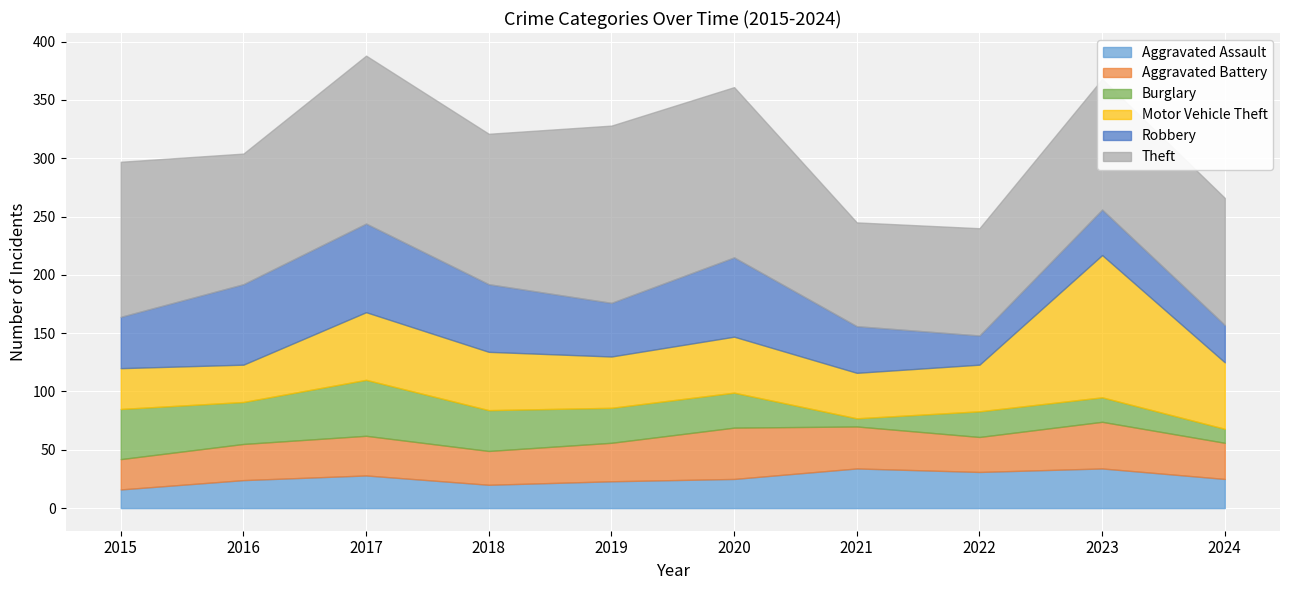

What is the difference between the Aggravated Assault values at 2020 and 2018?

5